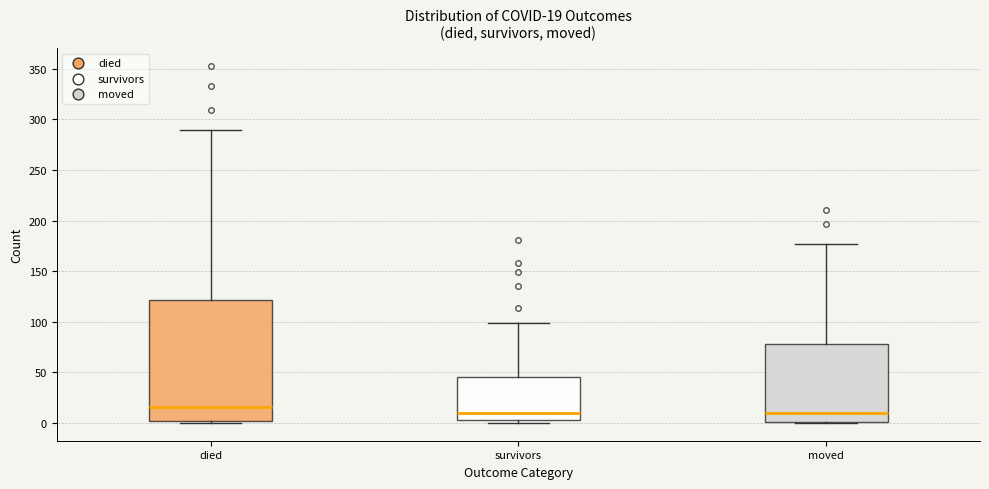

Comparing the boxes themselves (not the whiskers), which one is the tallest?

died